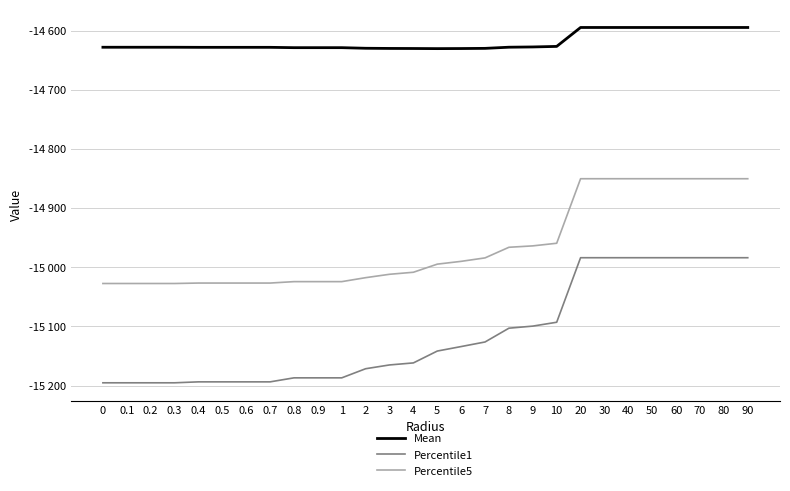

What is the difference between the maximum and minimum values in the Percentile1 series?

211.5